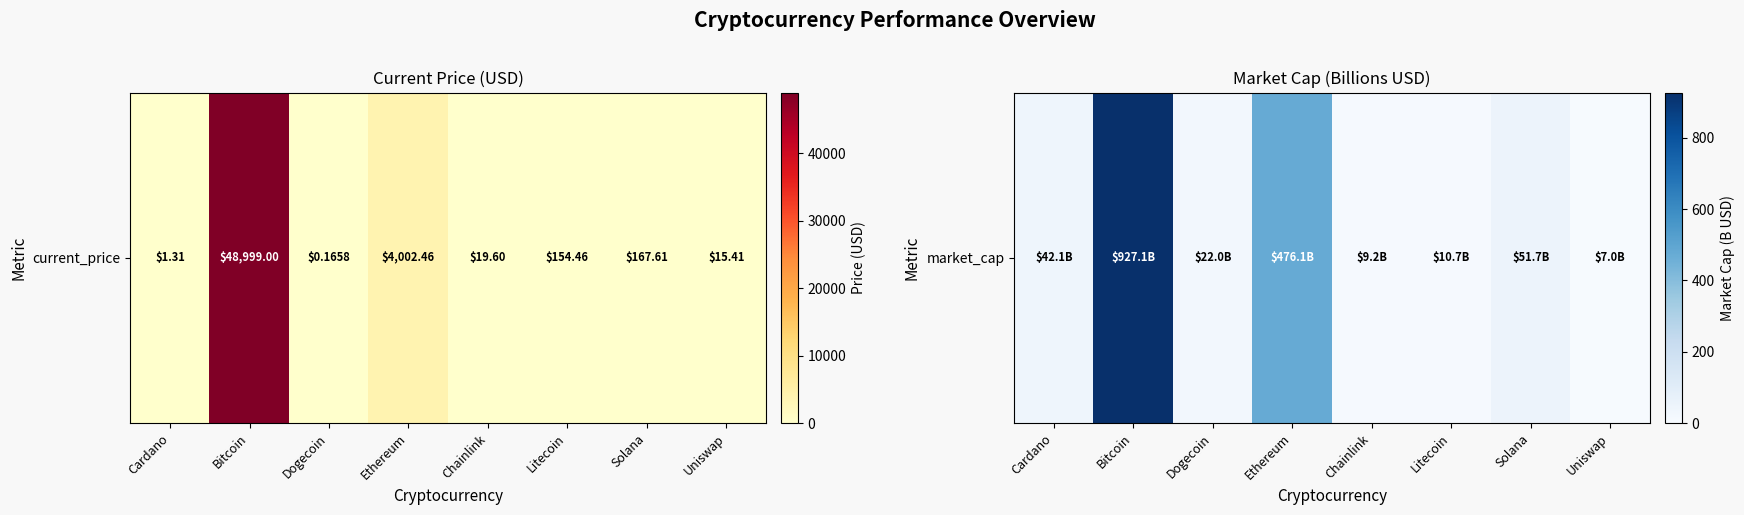

Count the number of categories in the chart.

8